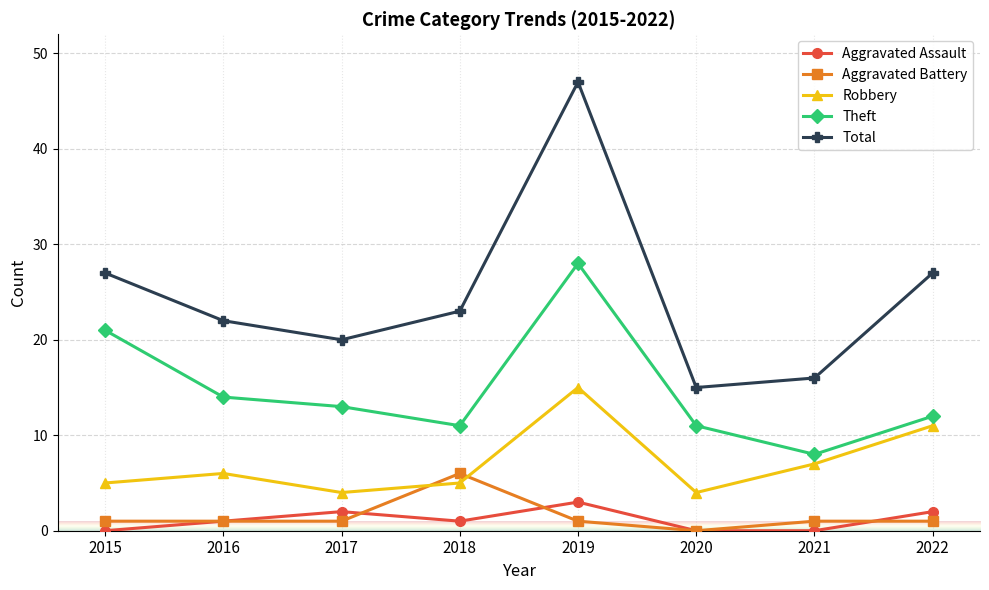

At which category is the sum across all series the highest?

2019